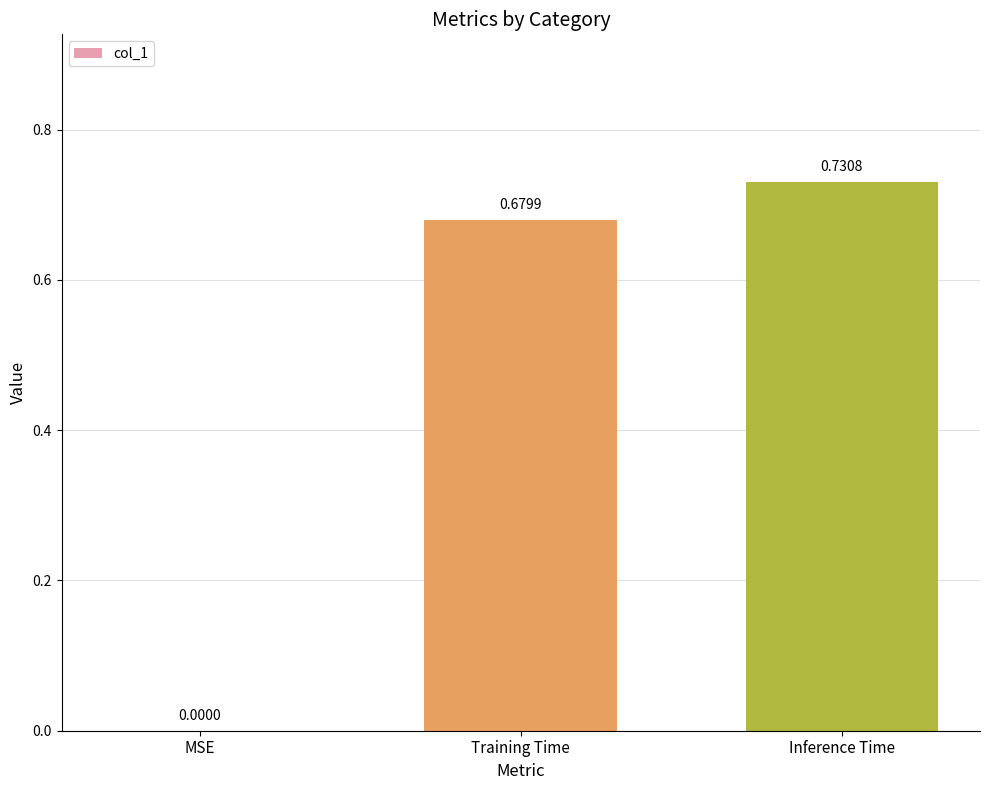

Which has a higher value, MSE or Inference Time?

Inference Time